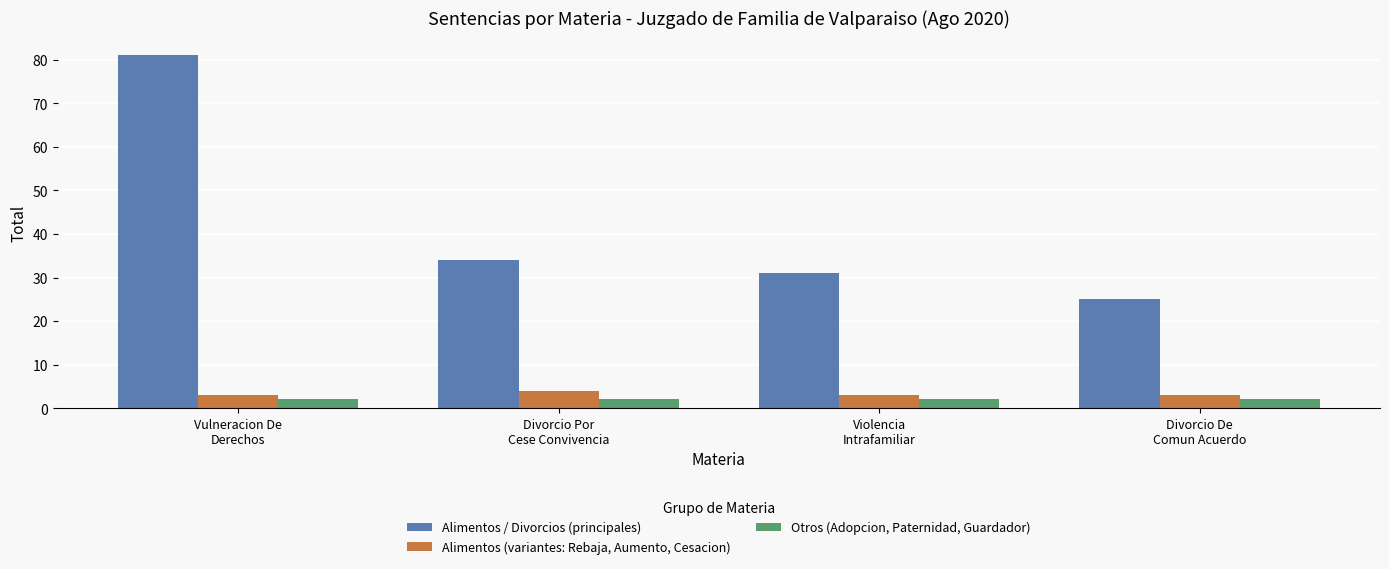

The Otros (Adopcion, Paternidad, Guardador) series shows 2 at Divorcio Por
Cese Convivencia. True or false?

True